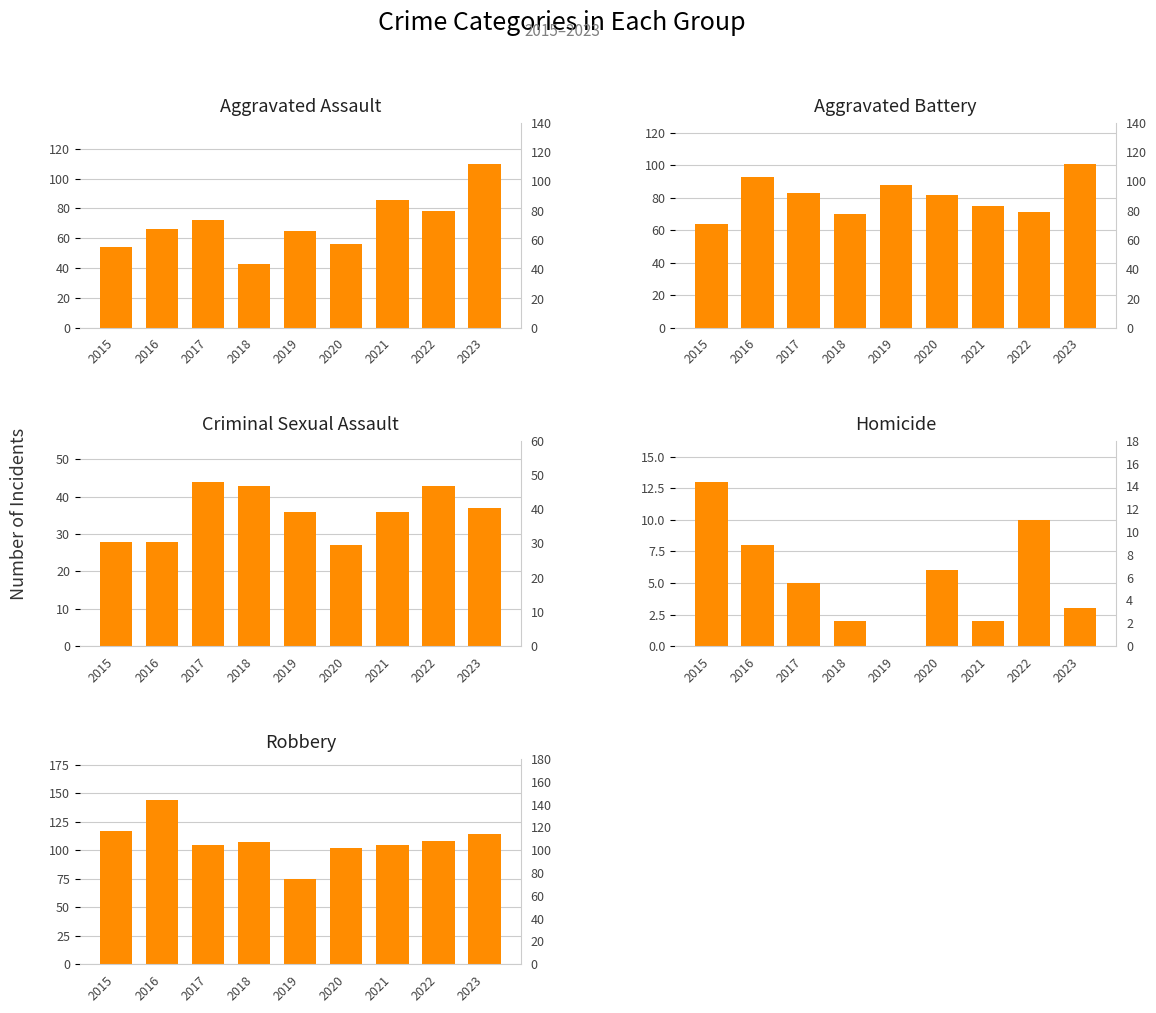

How many data points does each series have?

9